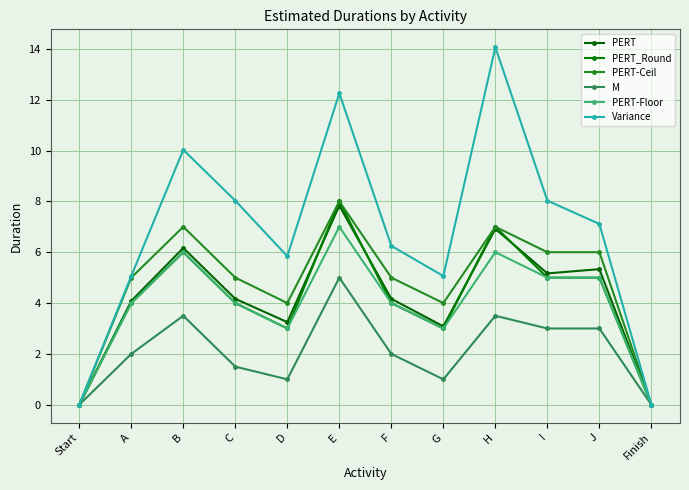

At which category does PERT_Round reach its first local peak?

B